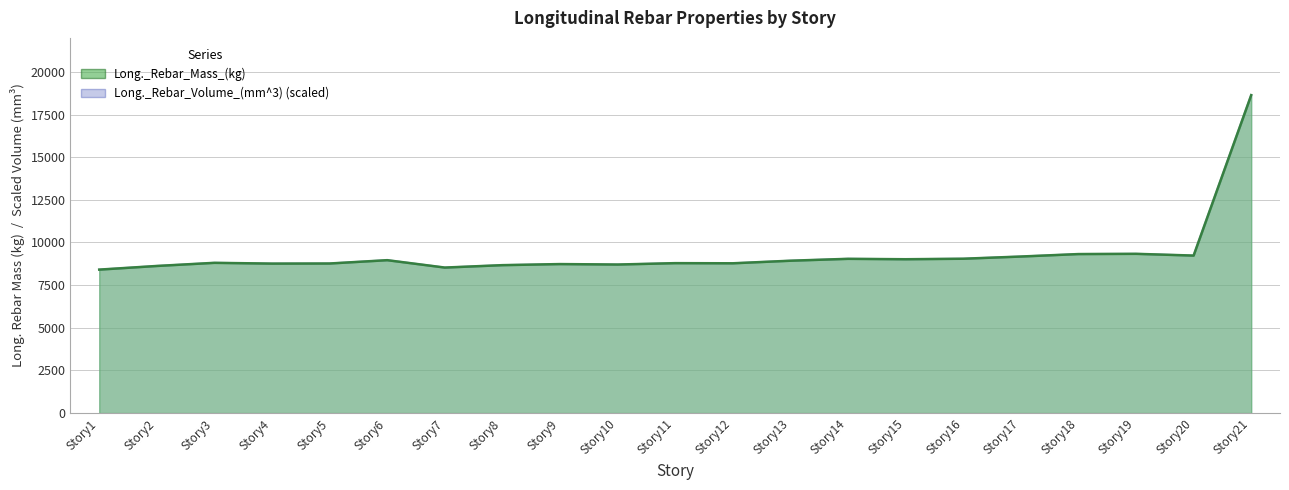

The value of Long._Rebar_Volume_(mm^3) at Story10 is 8706.9. True or false?

True